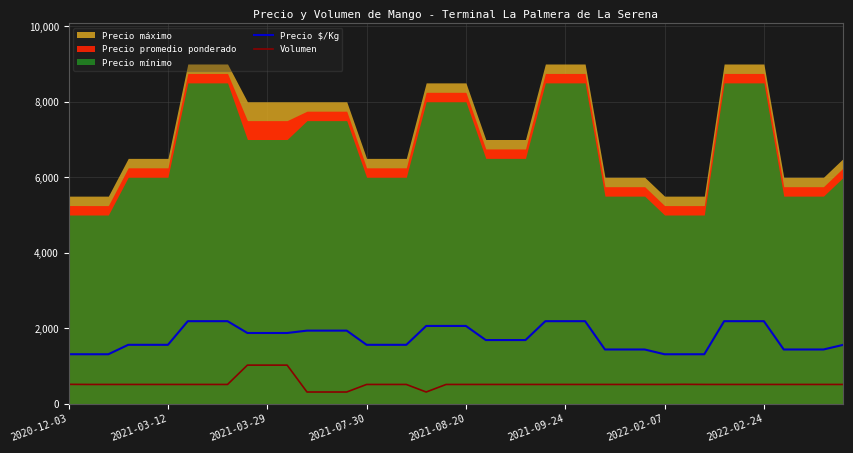

What is the highest value of the Precio $/Kg series?

2188